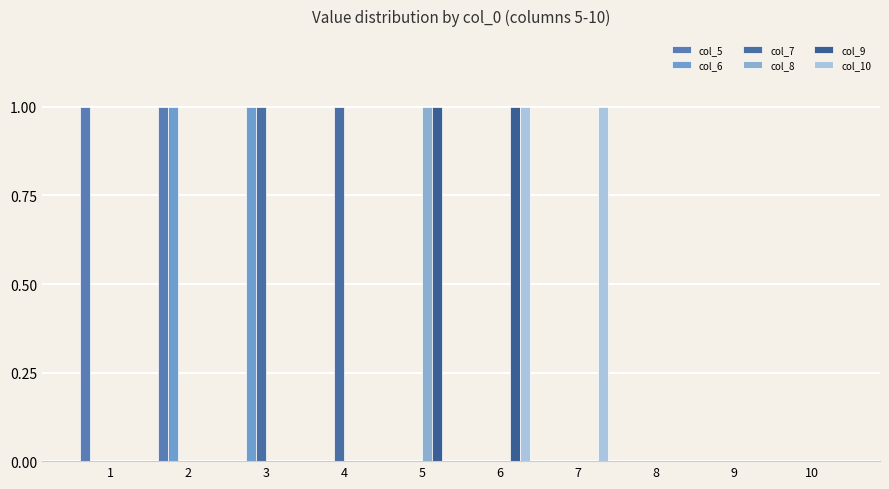

Reading right to left, what are all the values shown in this chart?

col_5: 10=0	9=0	8=0	7=0	6=0	5=0	4=0	3=0	2=1	1=1
col_6: 10=0	9=0	8=0	7=0	6=0	5=0	4=0	3=1	2=1	1=0
col_7: 10=0	9=0	8=0	7=0	6=0	5=0	4=1	3=1	2=0	1=0
col_8: 10=0	9=0	8=0	7=0	6=0	5=1	4=0	3=0	2=0	1=0
col_9: 10=0	9=0	8=0	7=0	6=1	5=1	4=0	3=0	2=0	1=0
col_10: 10=0	9=0	8=0	7=1	6=1	5=0	4=0	3=0	2=0	1=0